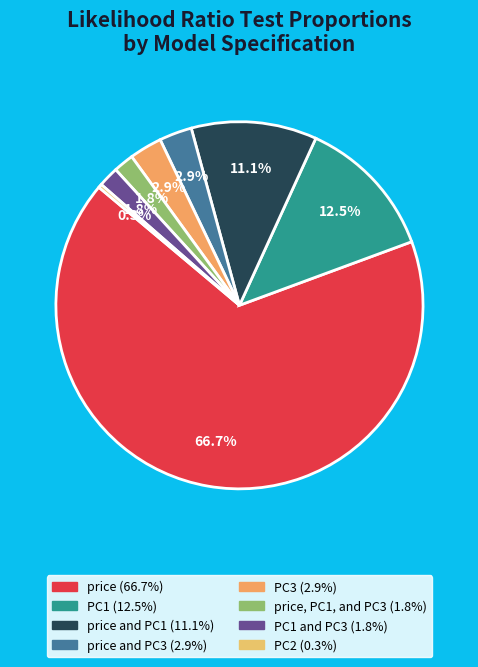

How many segments does this pie chart have?

8